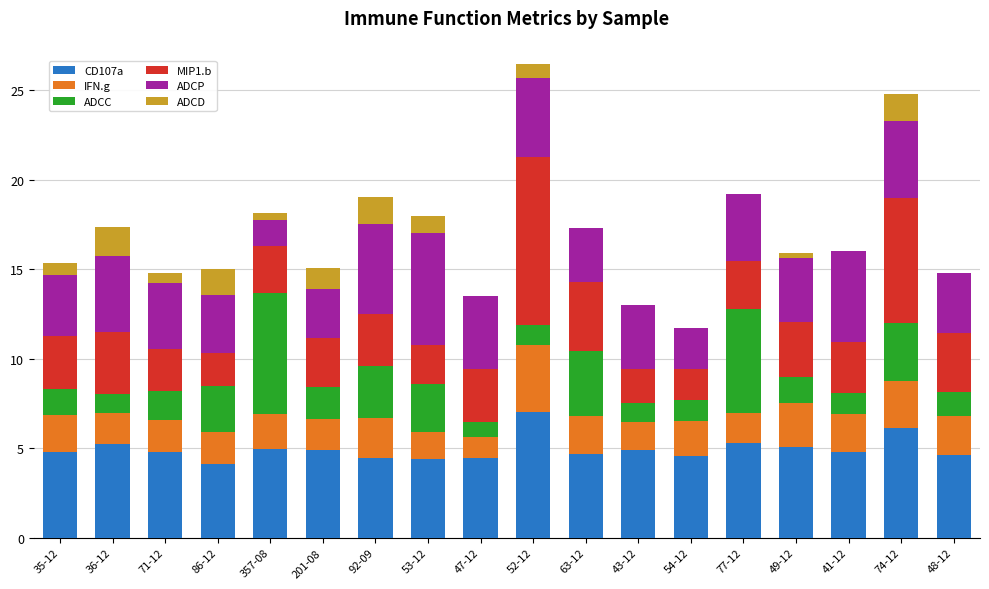

At which label does CD107a reach its peak?

52-12